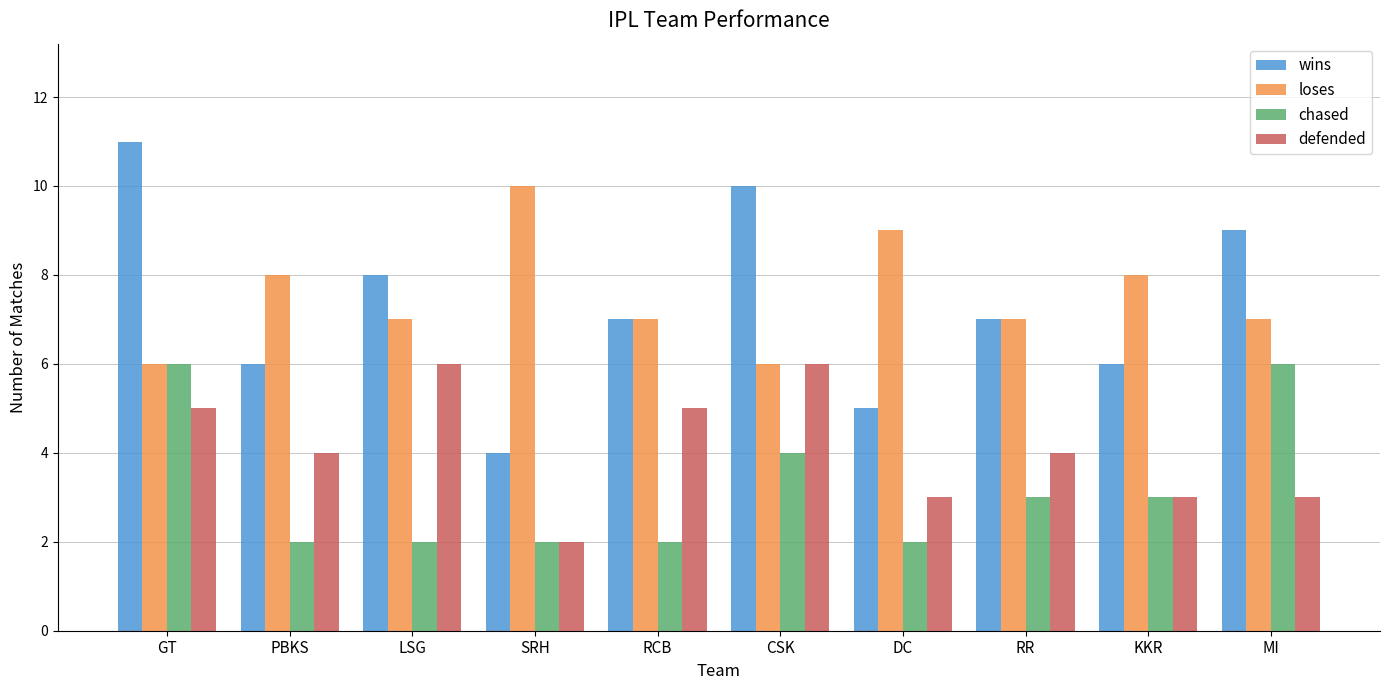

At LSG, list the series in order from largest to smallest.

wins, loses, defended, chased